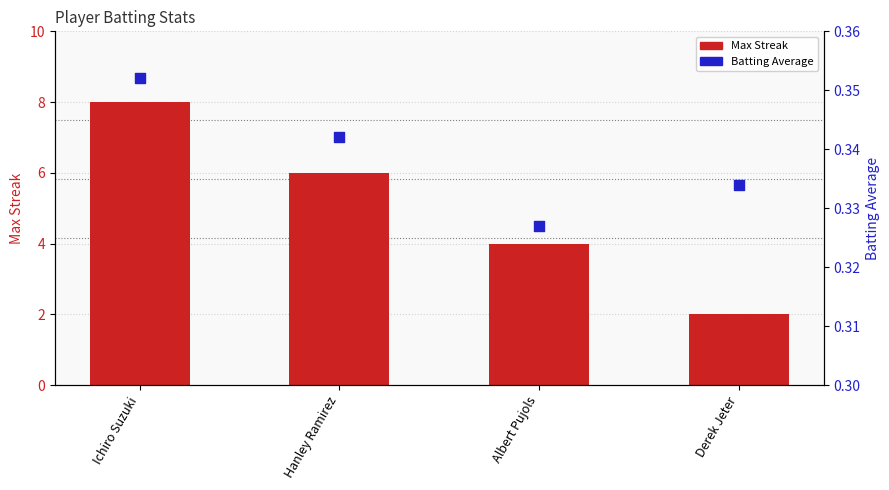

Which series has the largest Y range (max minus min)?

Max Streak